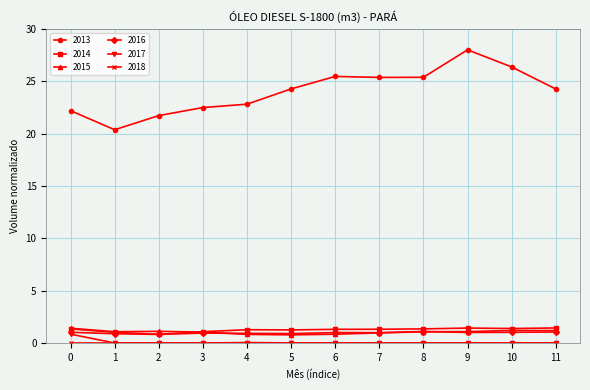

How many distinct data groups are displayed?

6